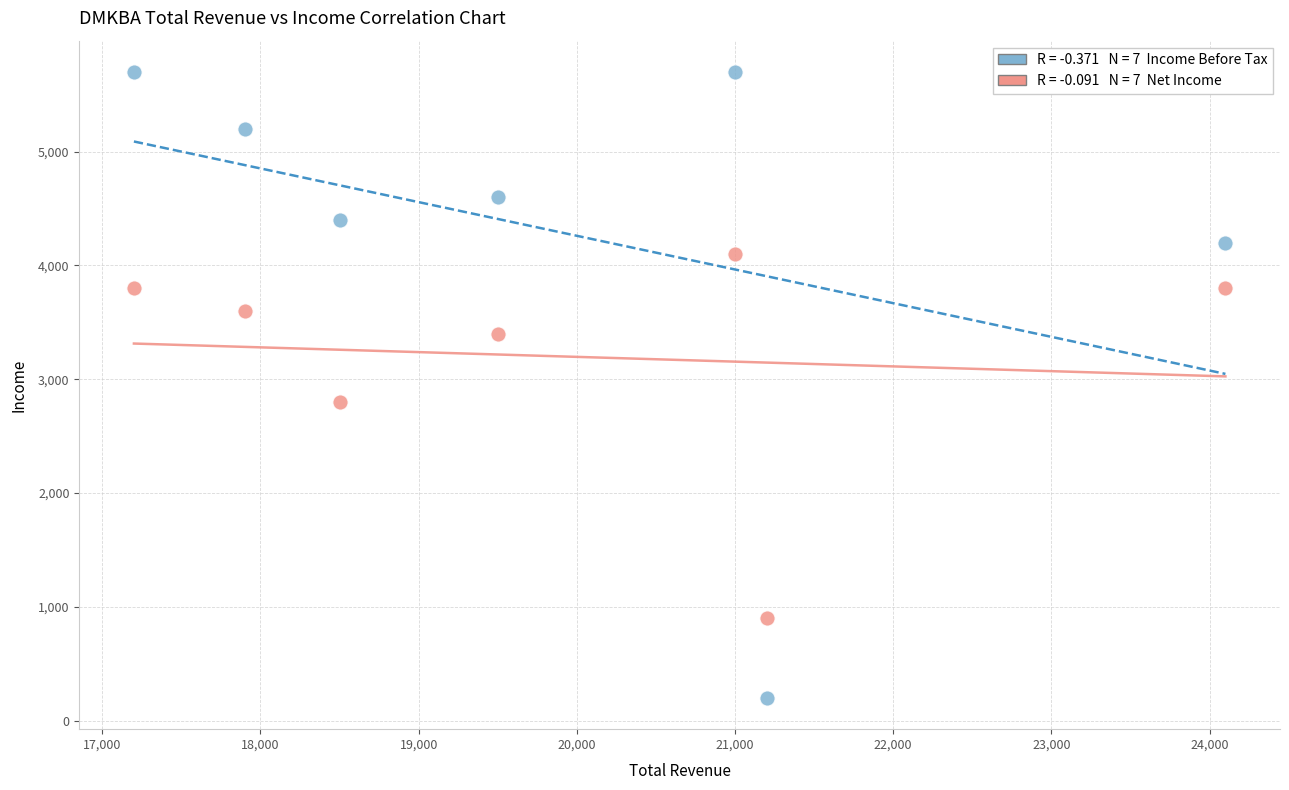

Across all series, what Y value is closest to 2950?

2800